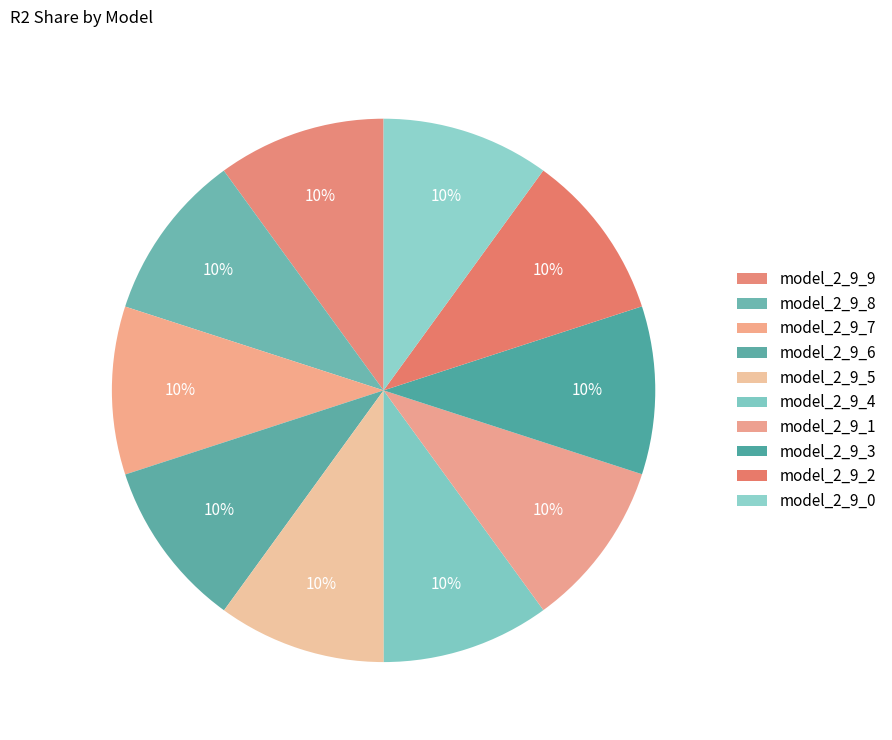

Rank the categories by value from highest to lowest.

model_2_9_9, model_2_9_8, model_2_9_7, model_2_9_6, model_2_9_5, model_2_9_4, model_2_9_3, model_2_9_2, model_2_9_1, model_2_9_0